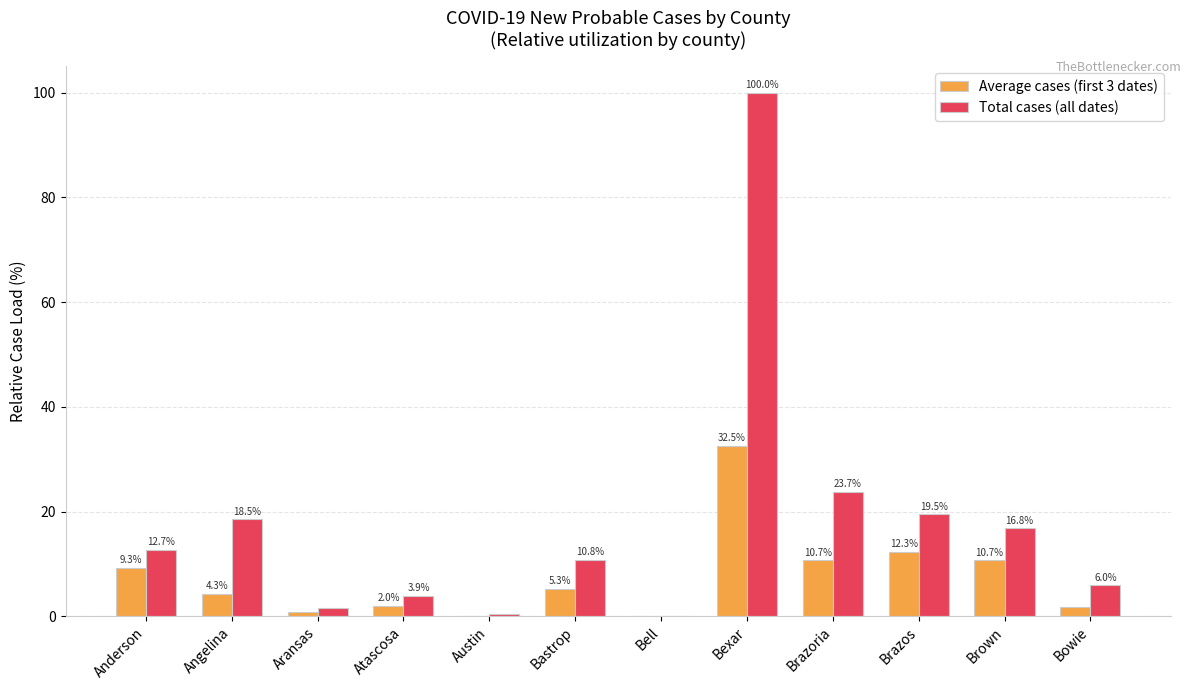

What are all the series names shown in the legend?

Average cases (first 3 dates), Total cases (all dates)